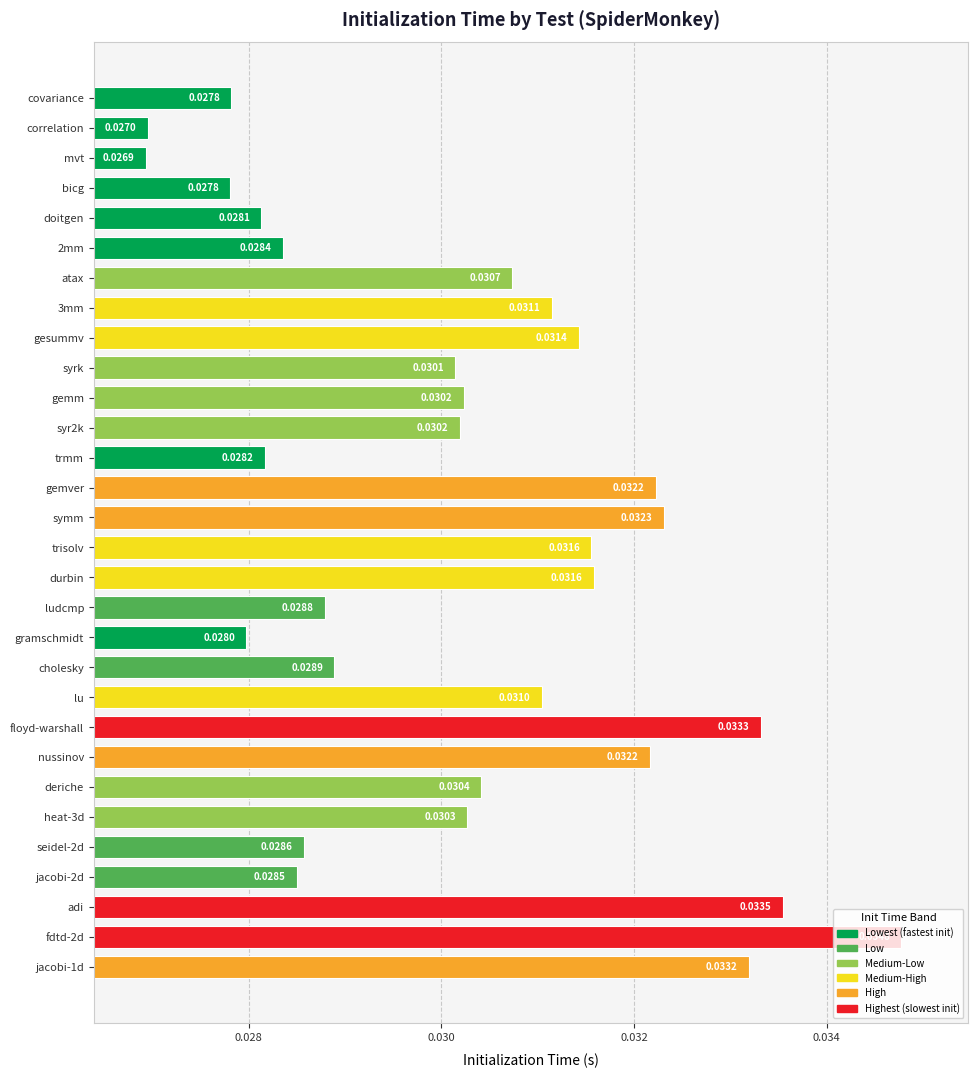

Where is the data nearest to the value 0?

mvt